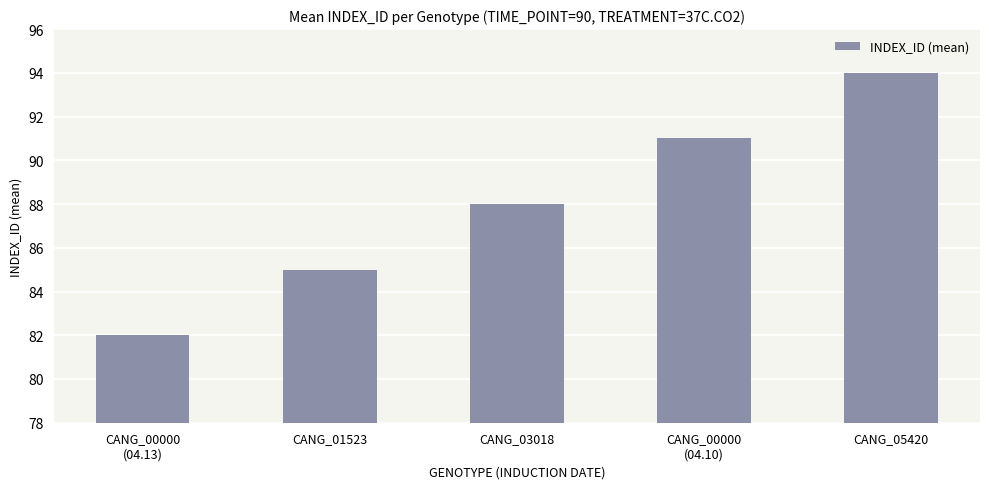

Reading left to right, extract all data points from this chart.

82	85	88	91	94